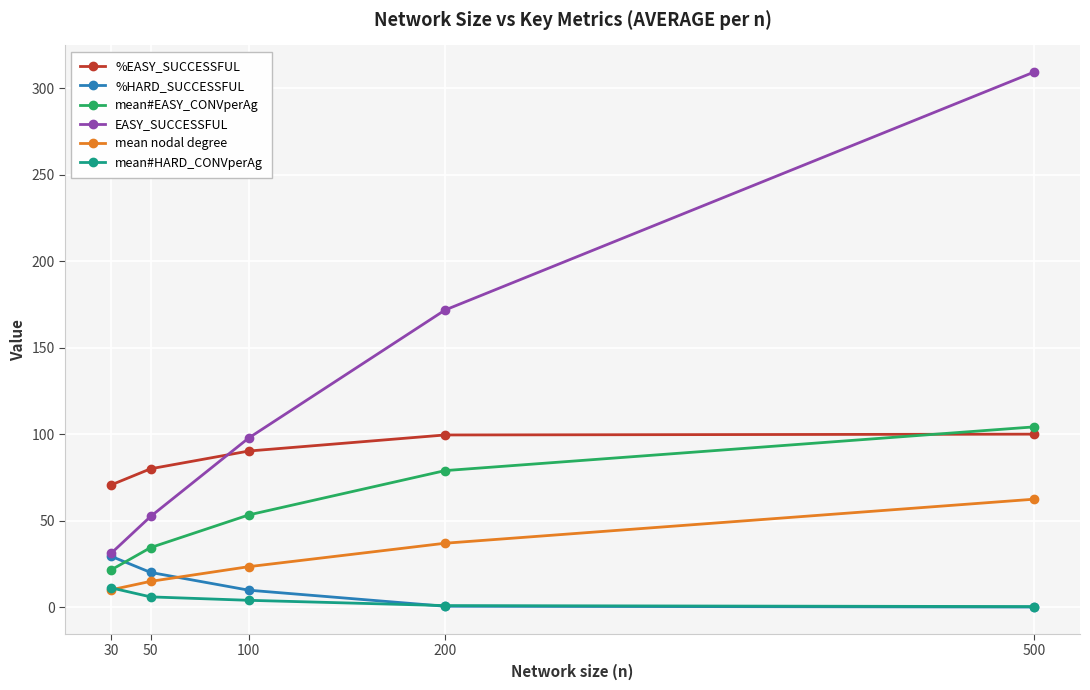

The mean#HARD_CONVperAg series shows 0.3 at 500. True or false?

True